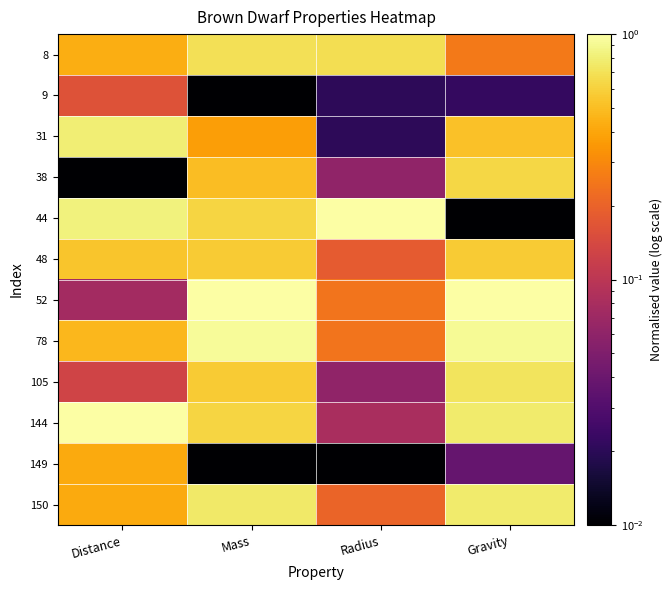

What is the total value across all series at Gravity?

6.2